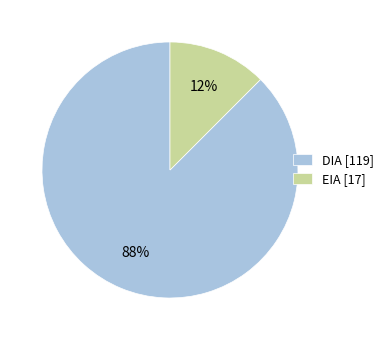

How many slices are in this pie chart?

2